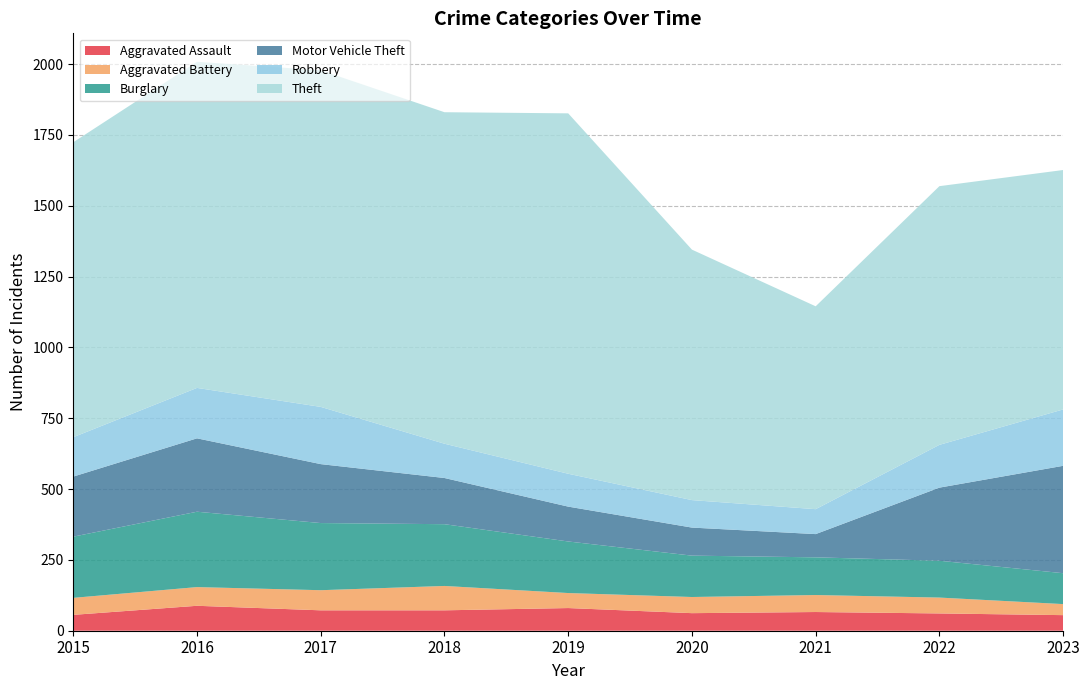

Reading left to right, list all the values displayed in this chart.

Aggravated Assault: 56	88	72	72	80	62	66	61	55
Aggravated Battery: 60	66	71	86	53	57	60	56	39
Burglary: 216	266	237	218	182	146	133	130	109
Motor Vehicle Theft: 212	259	208	163	123	99	82	258	379
Robbery: 139	178	202	121	116	97	88	151	199
Theft: 1041	1151	1188	1170	1272	884	716	913	845